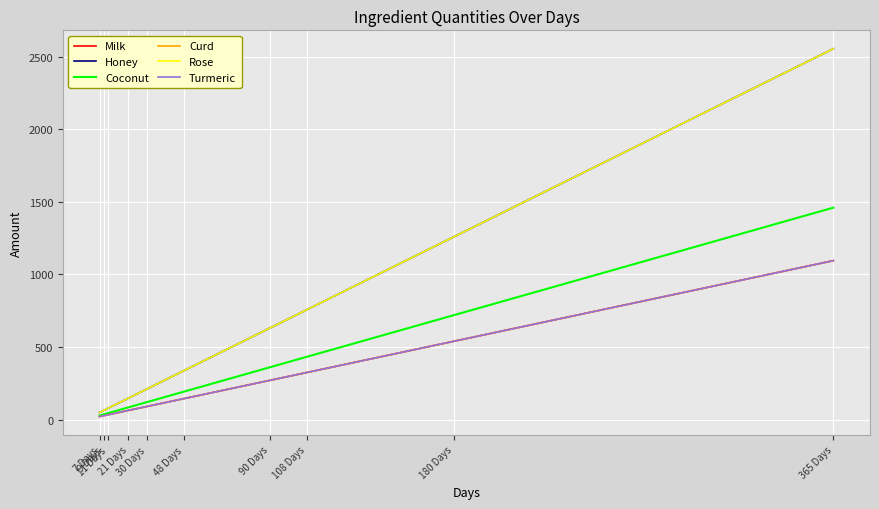

Is this an area chart (filled region under the line)?

No